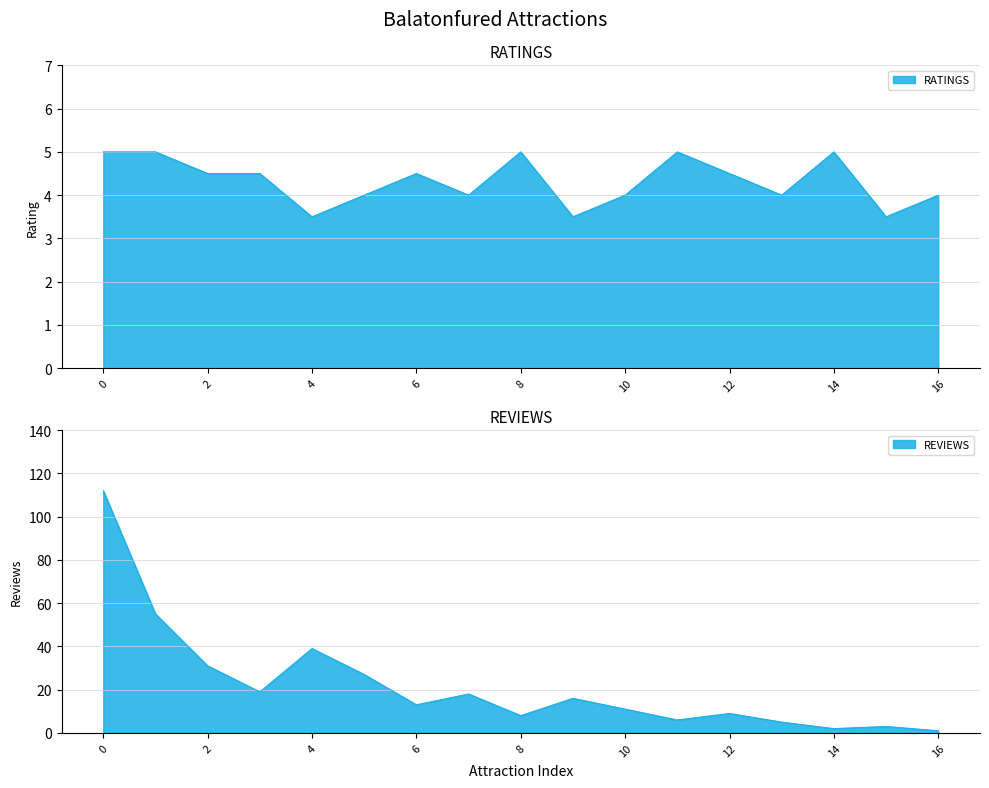

What is the minimum value shown in the chart?

1.0